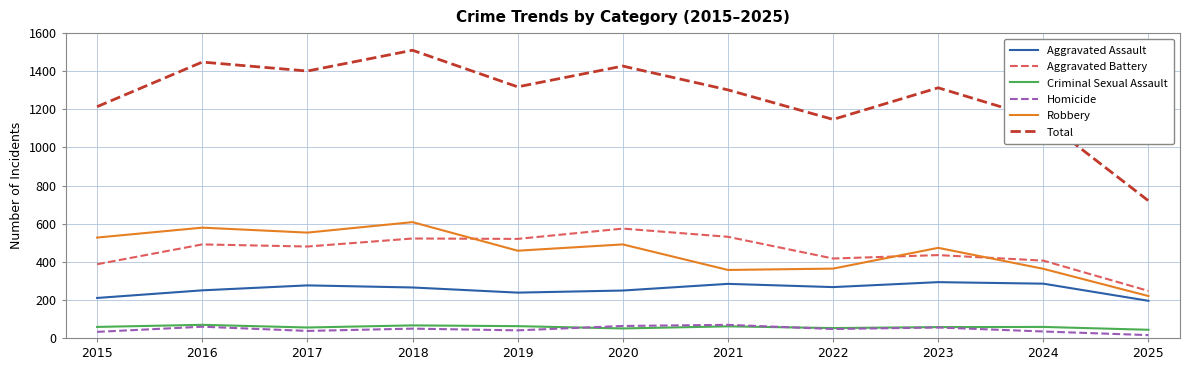

At 2024, list the series in order from largest to smallest.

Total, Aggravated Battery, Robbery, Aggravated Assault, Criminal Sexual Assault, Homicide